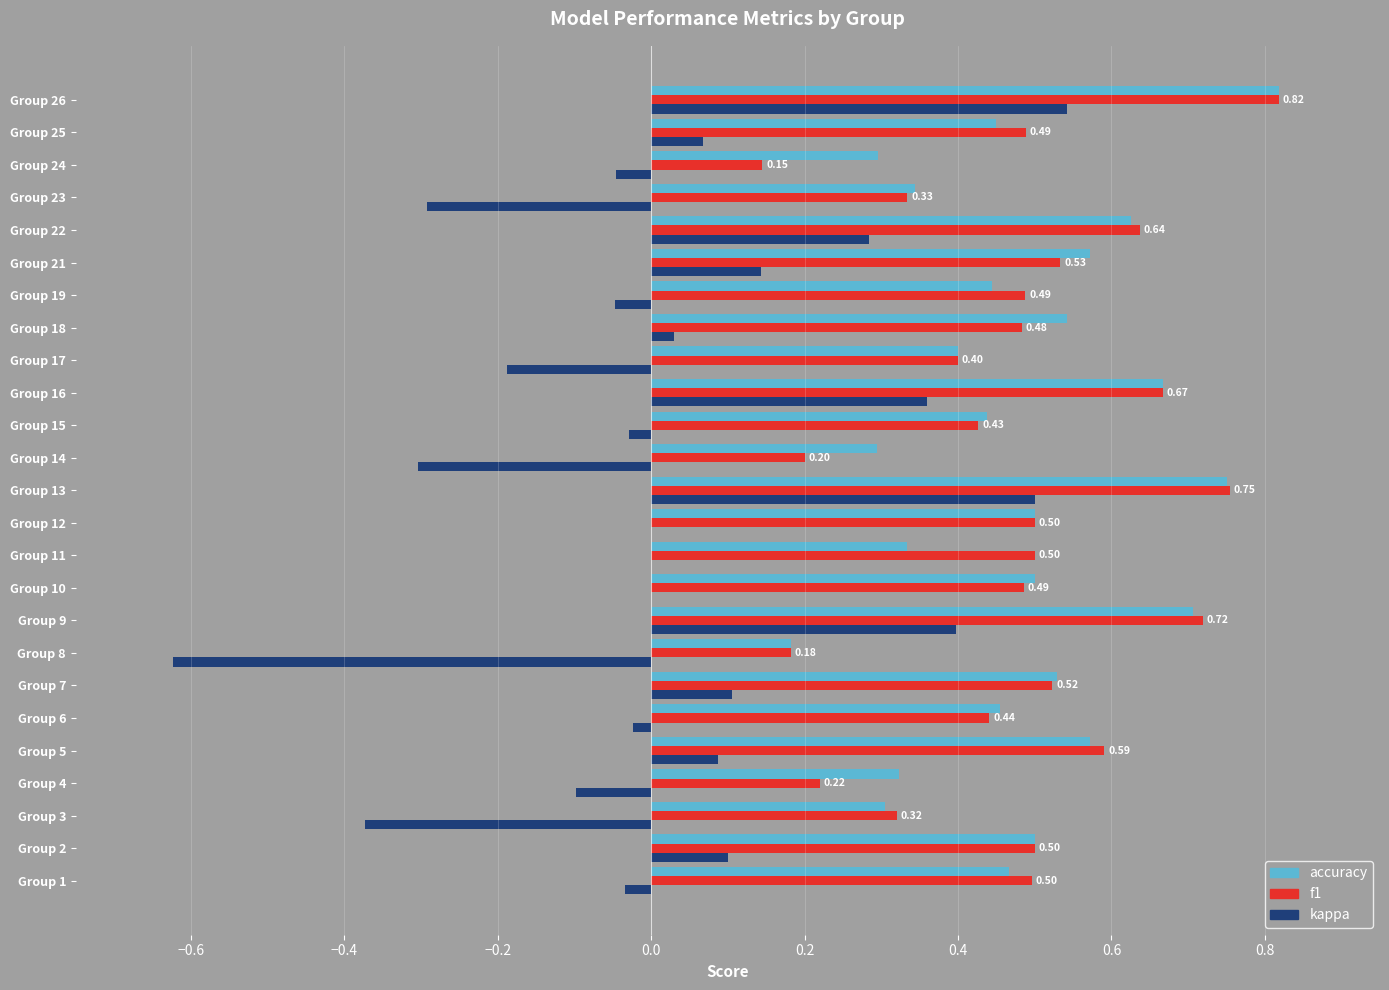

At which label is accuracy closest to 0?

Group 8